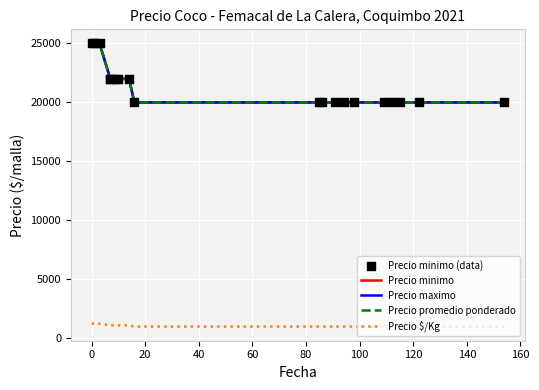

What is the total value across all series at 160?

81000